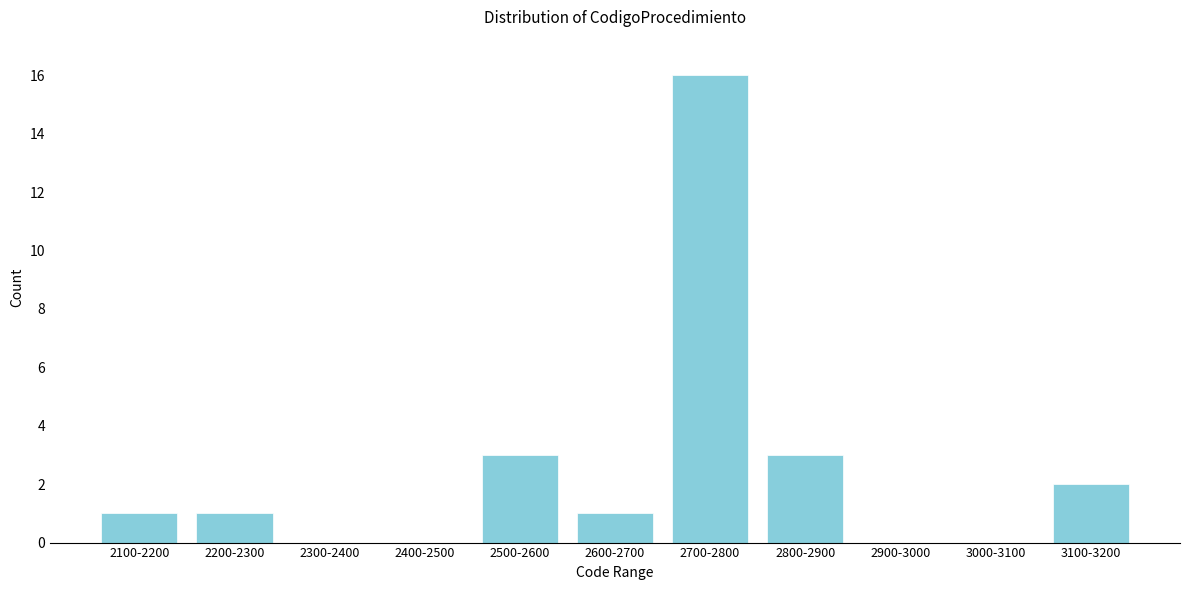

Reading left to right, extract all data points from this chart.

2100-2200=1	2200-2300=1	2300-2400=0	2400-2500=0	2500-2600=3	2600-2700=1	2700-2800=16	2800-2900=3	2900-3000=0	3000-3100=0	3100-3200=2